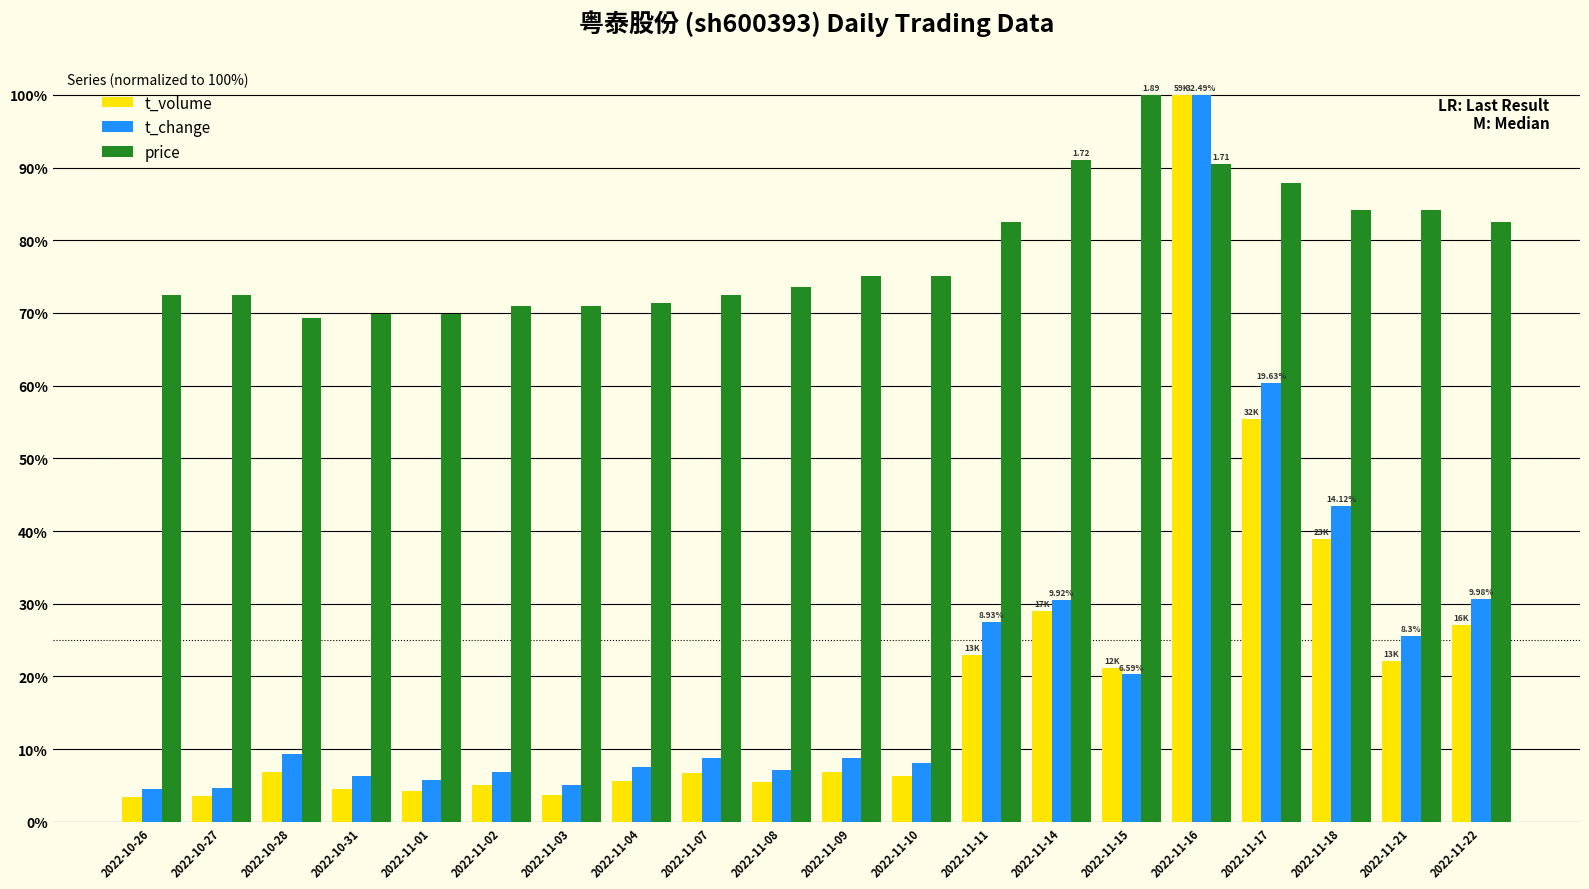

What is the difference between the maximum and minimum values in the t_change series?

95.5